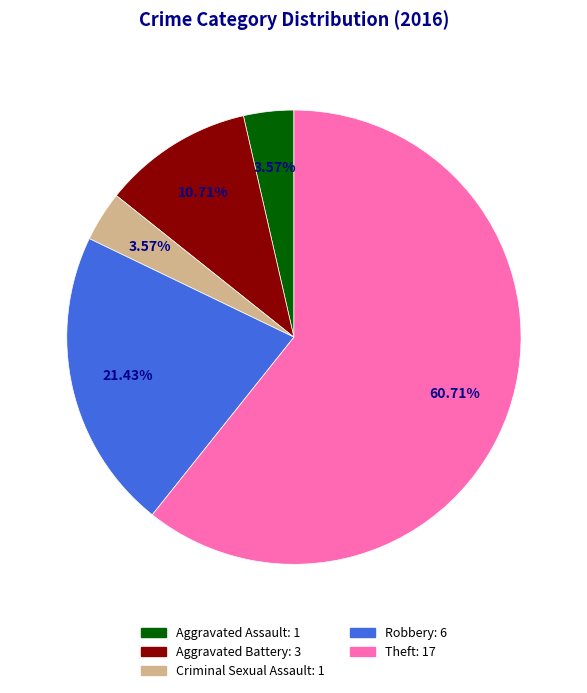

Which category has the biggest portion of the pie?

Theft